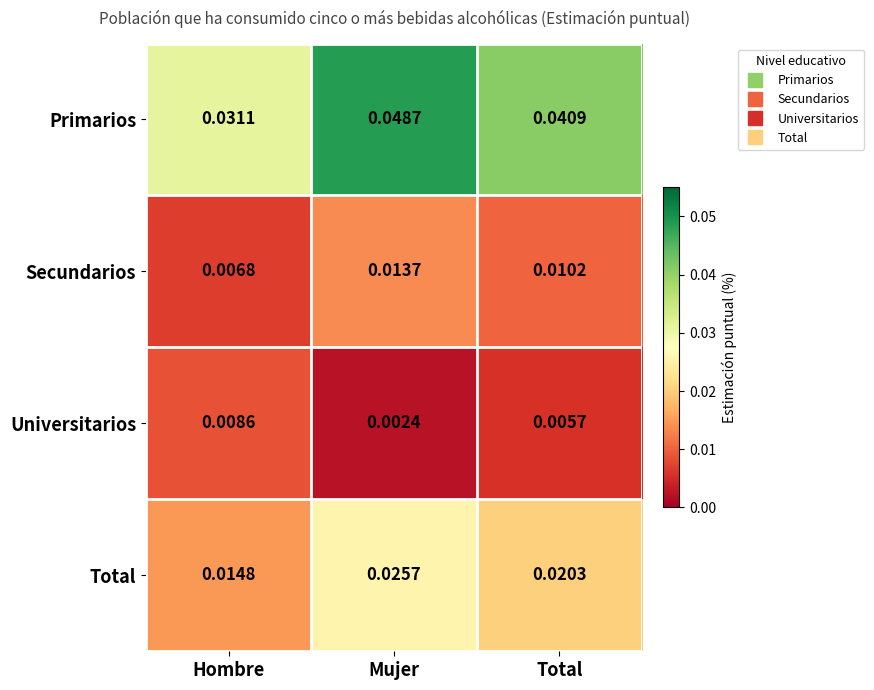

Which series has the largest range (max minus min)?

Primarios